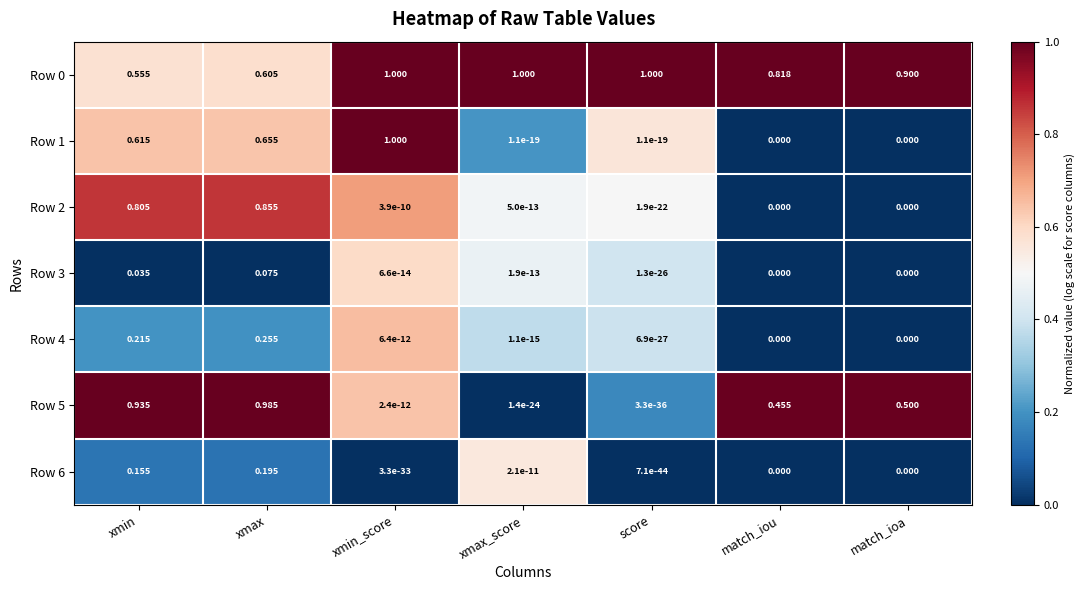

How many distinct data groups are displayed?

7